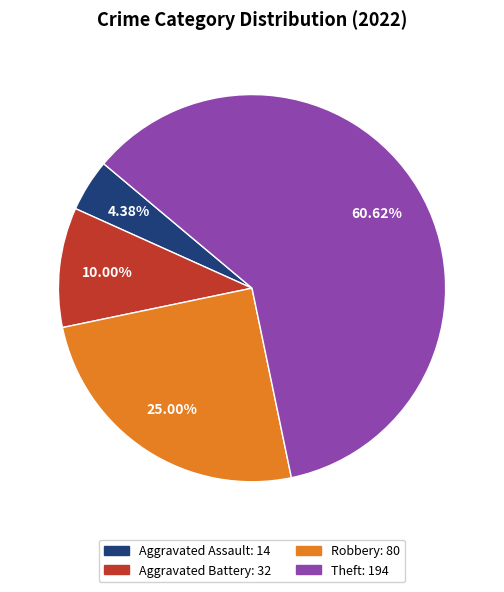

Count the number of slices in the pie.

4